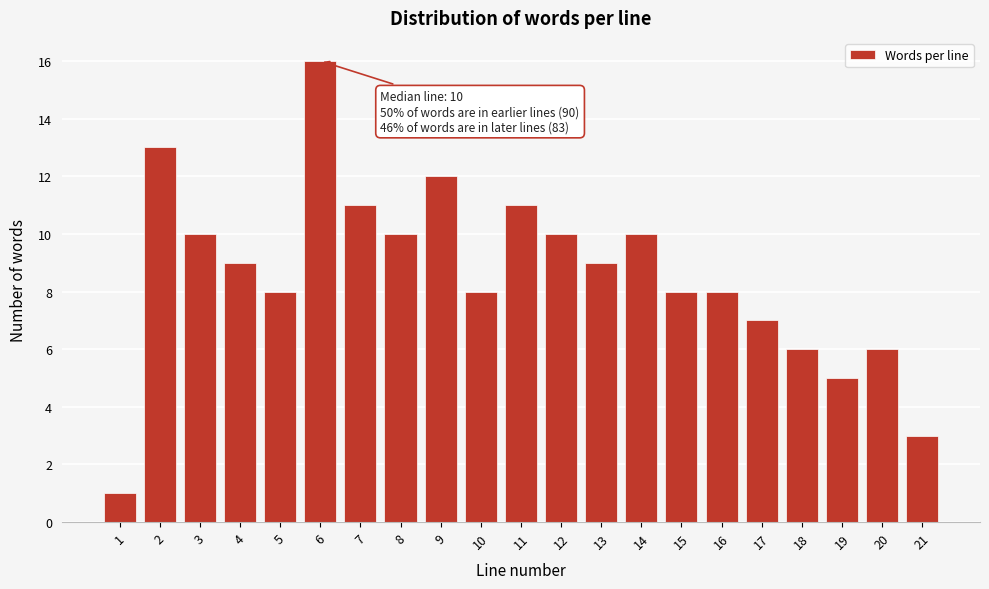

Reading left to right, list all the values displayed in this chart.

1	13	10	9	8	16	11	10	12	8	11	10	9	10	8	8	7	6	5	6	3